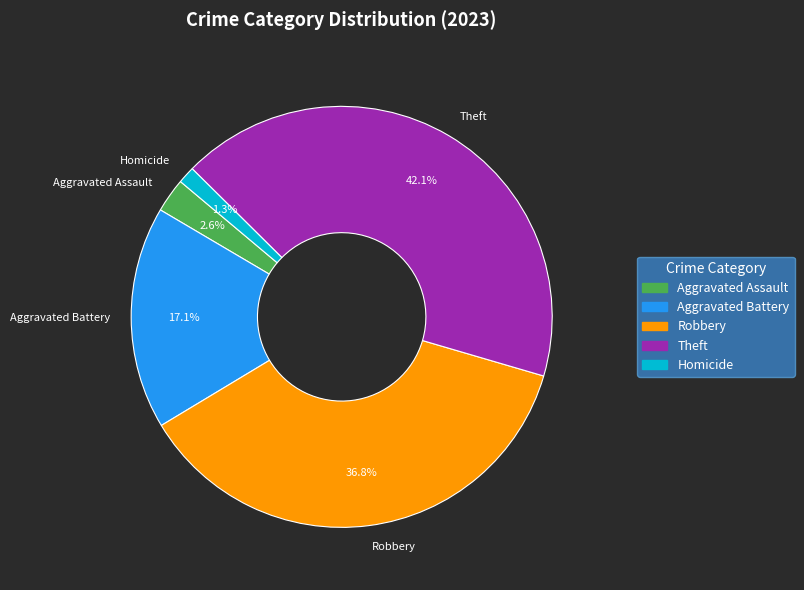

How many segments does this pie chart have?

5